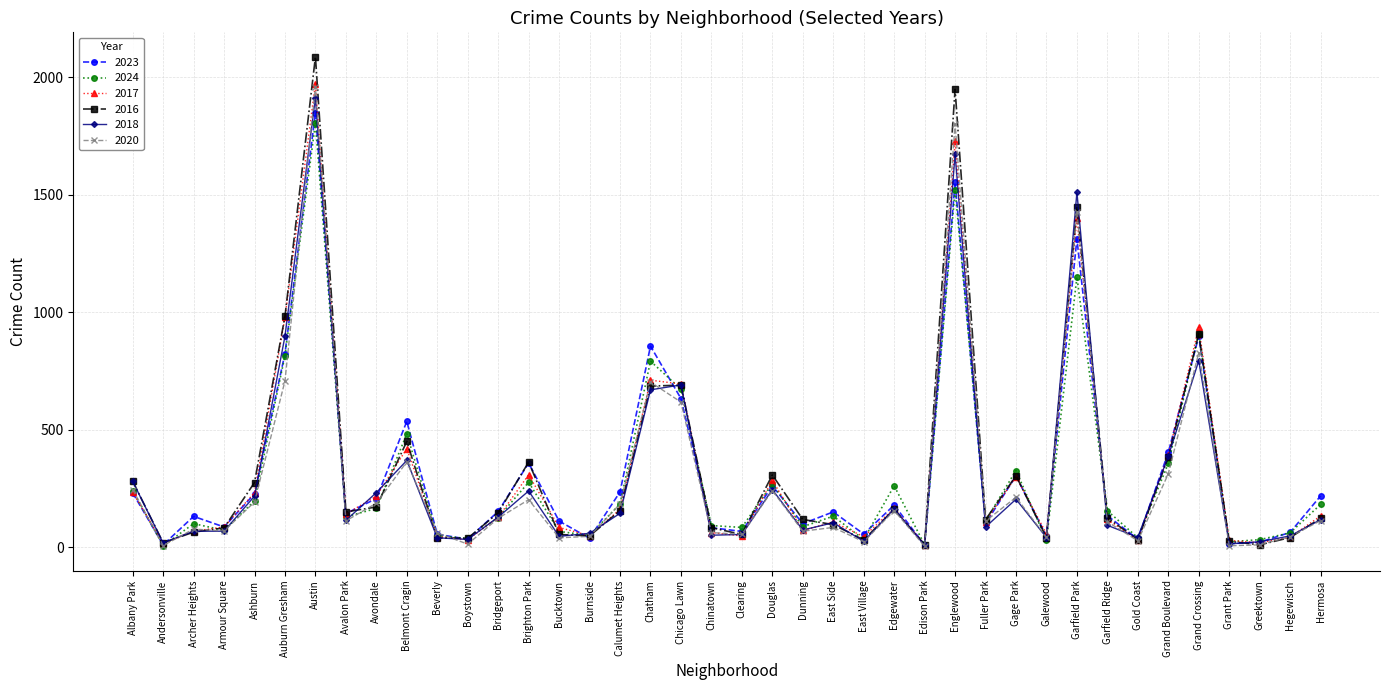

What is the maximum value shown in the chart?

2086